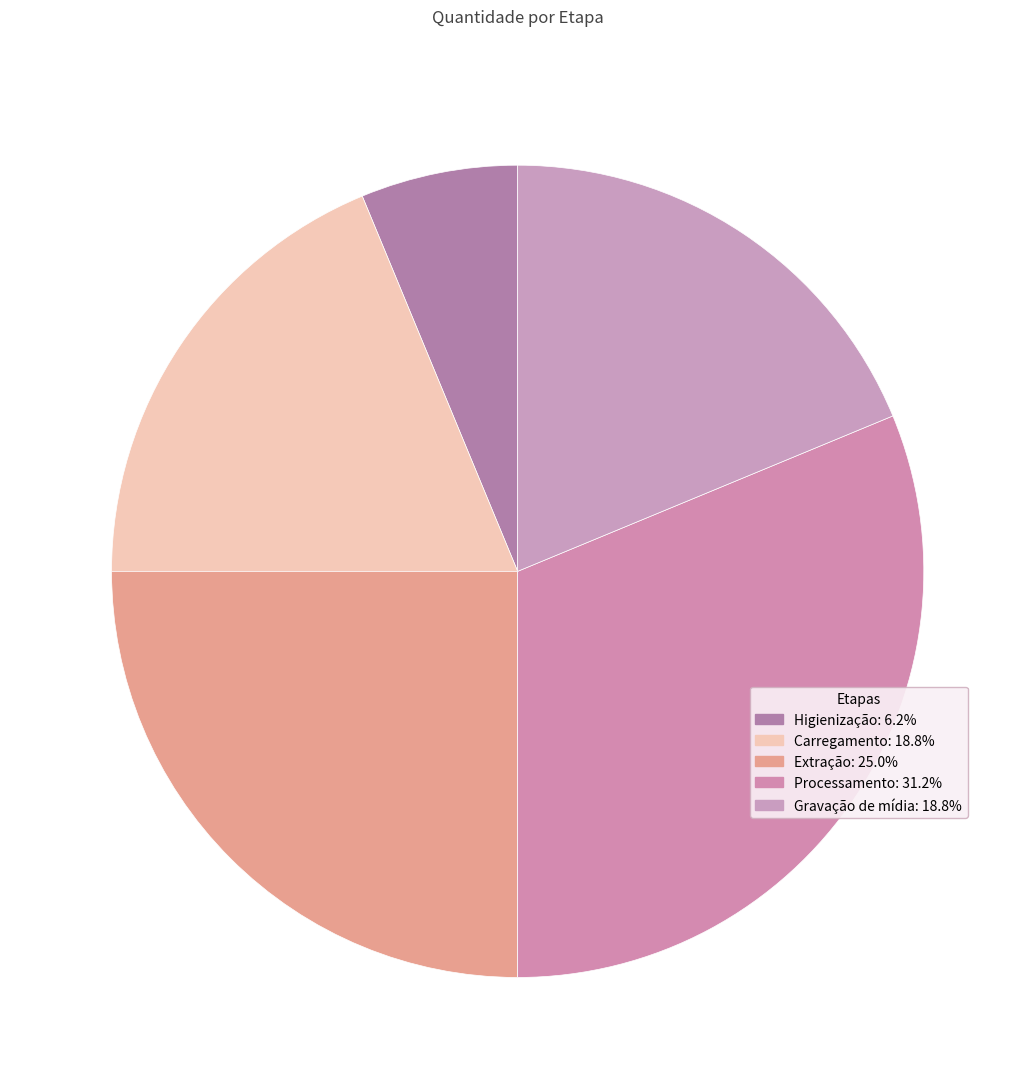

What is the ratio of the value at Extração to the value at Carregamento?

1.3